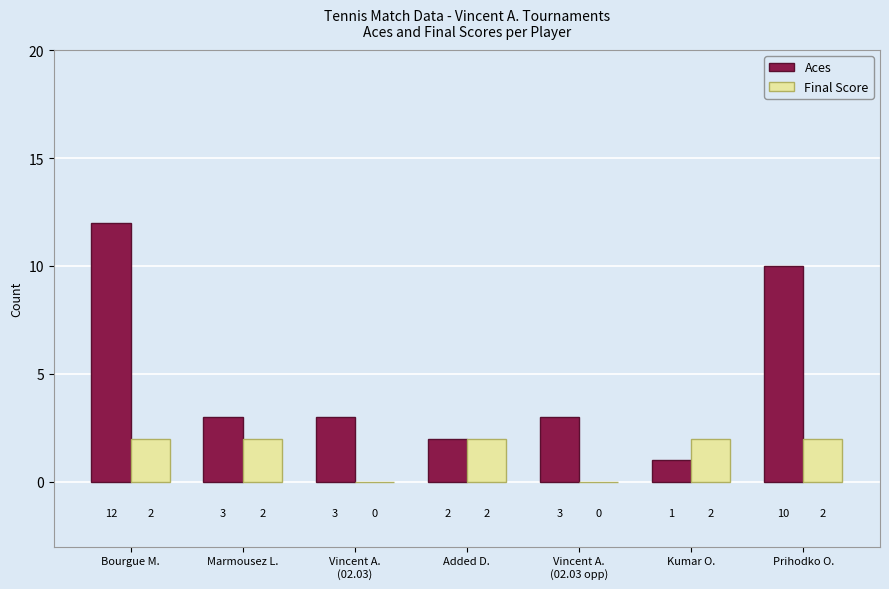

How many distinct data groups are displayed?

2